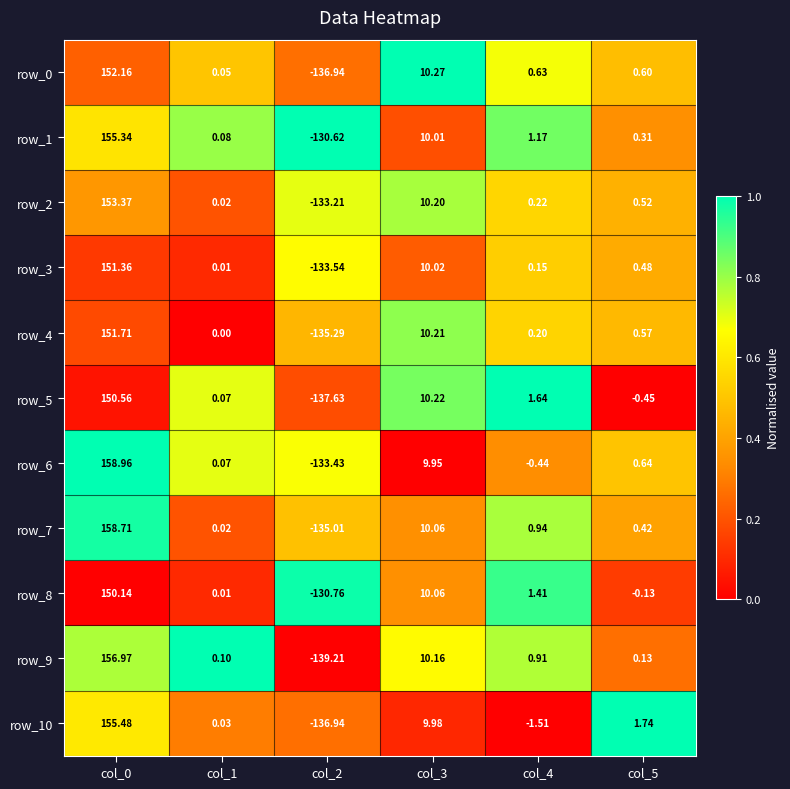

What is the difference between the second highest and second lowest values in the row_9 series?

10.1